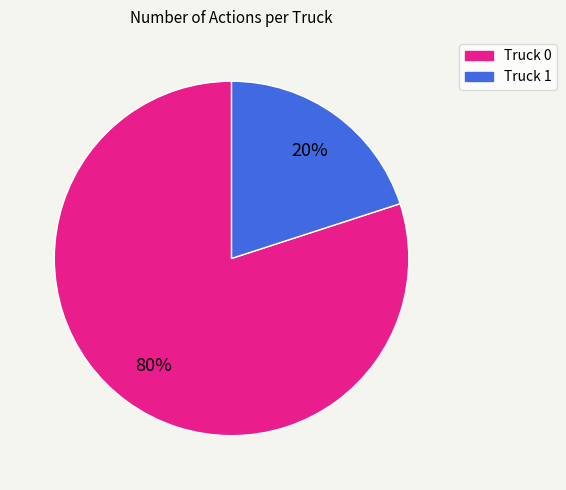

Count the number of slices in the pie.

2